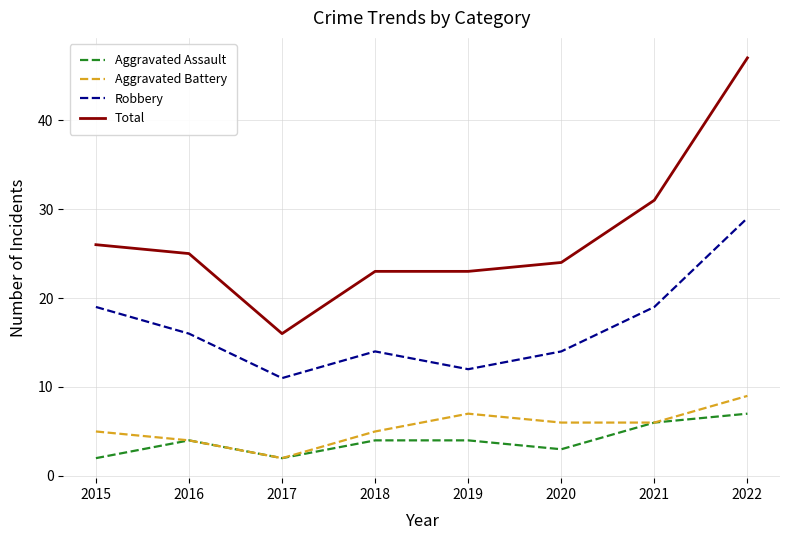

What is the average value of the Aggravated Assault series?

4